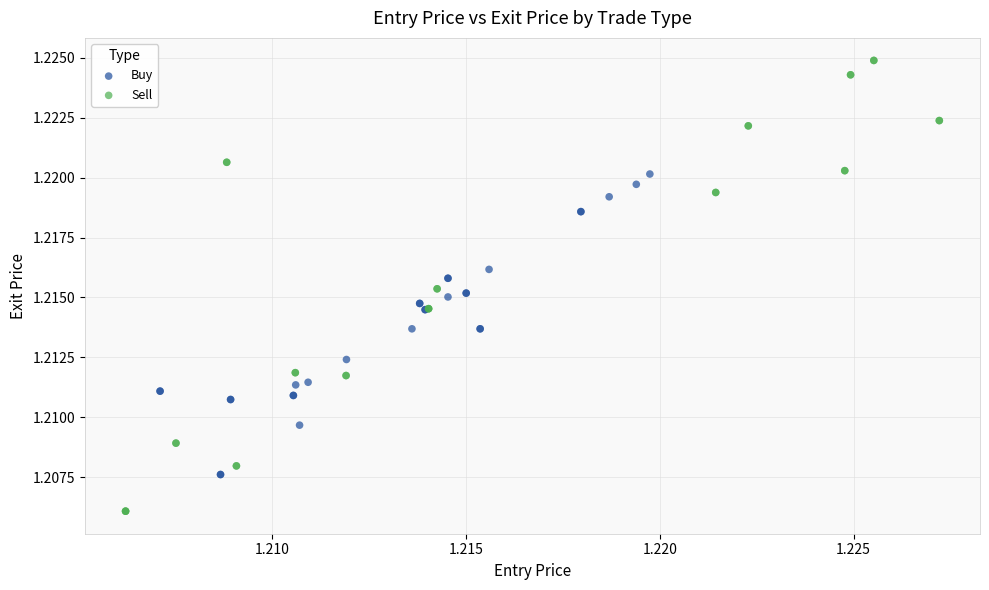

Which series contains the highest Y value?

Sell